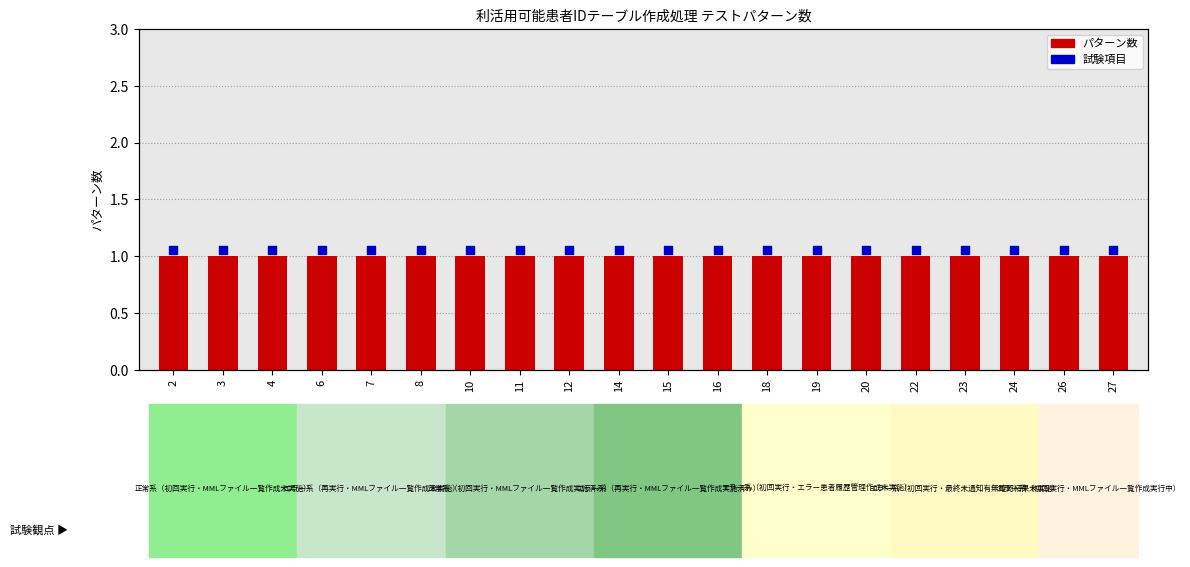

What are all the series names shown in the legend?

パターン数, 試験項目